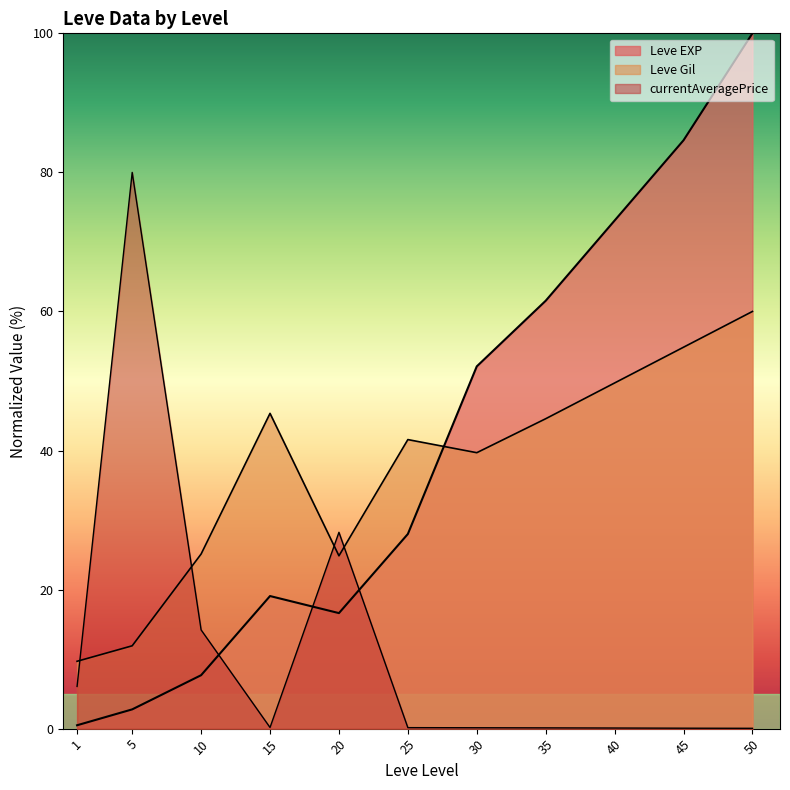

True or false: Leve Gil and currentAveragePrice cross at least once.

True